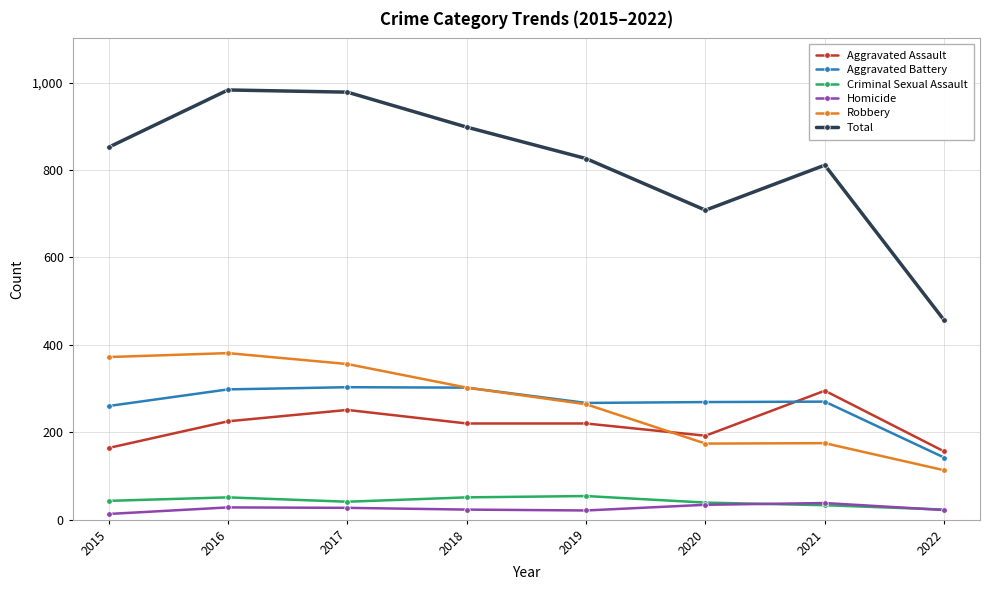

What is the difference between the maximum and minimum values in the Criminal Sexual Assault series?

31